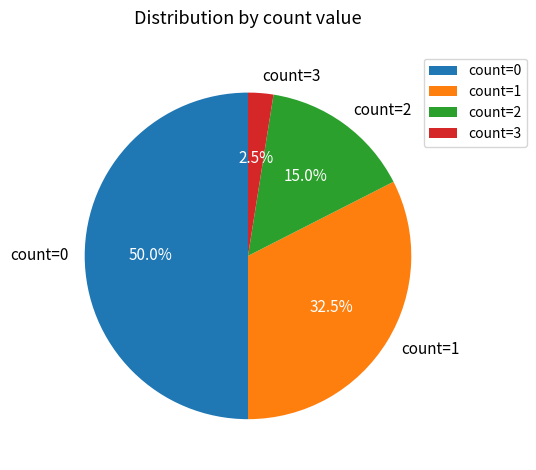

How many segments does this pie chart have?

4